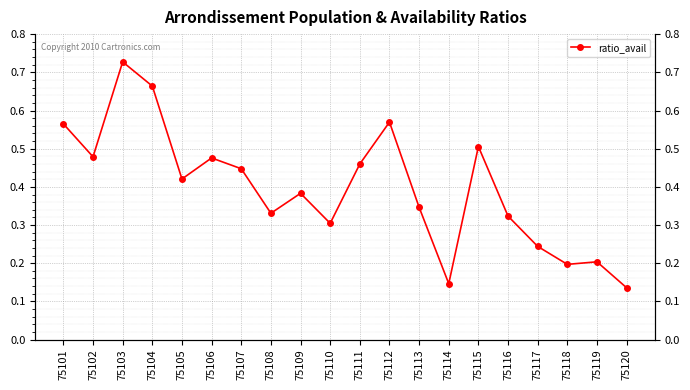

What is the minimum value shown in the chart?

0.1